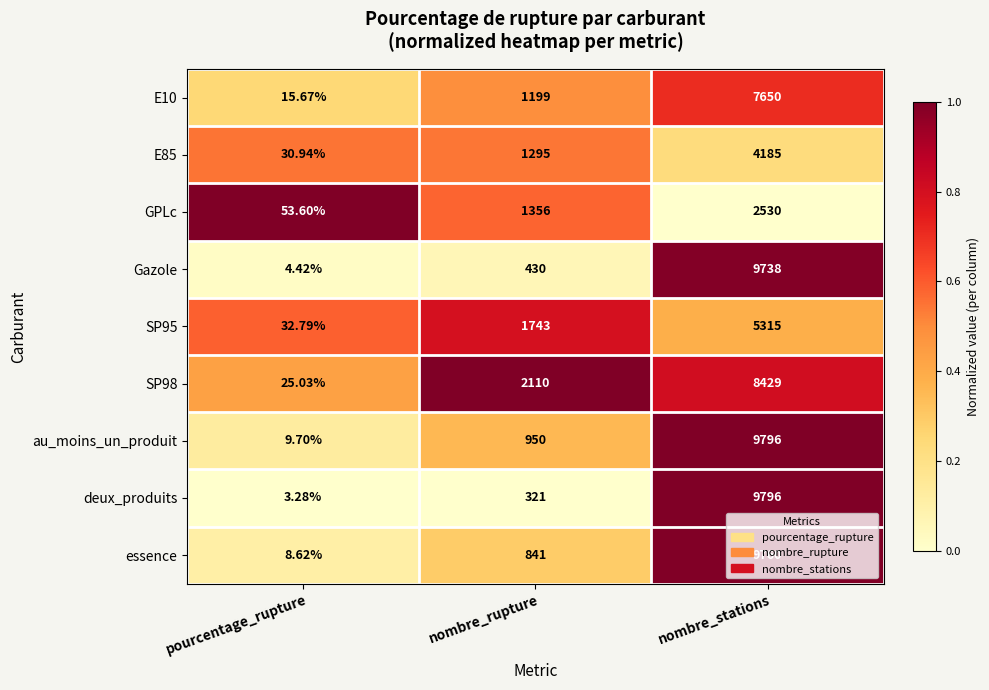

Which series has the widest spread of values?

deux_produits